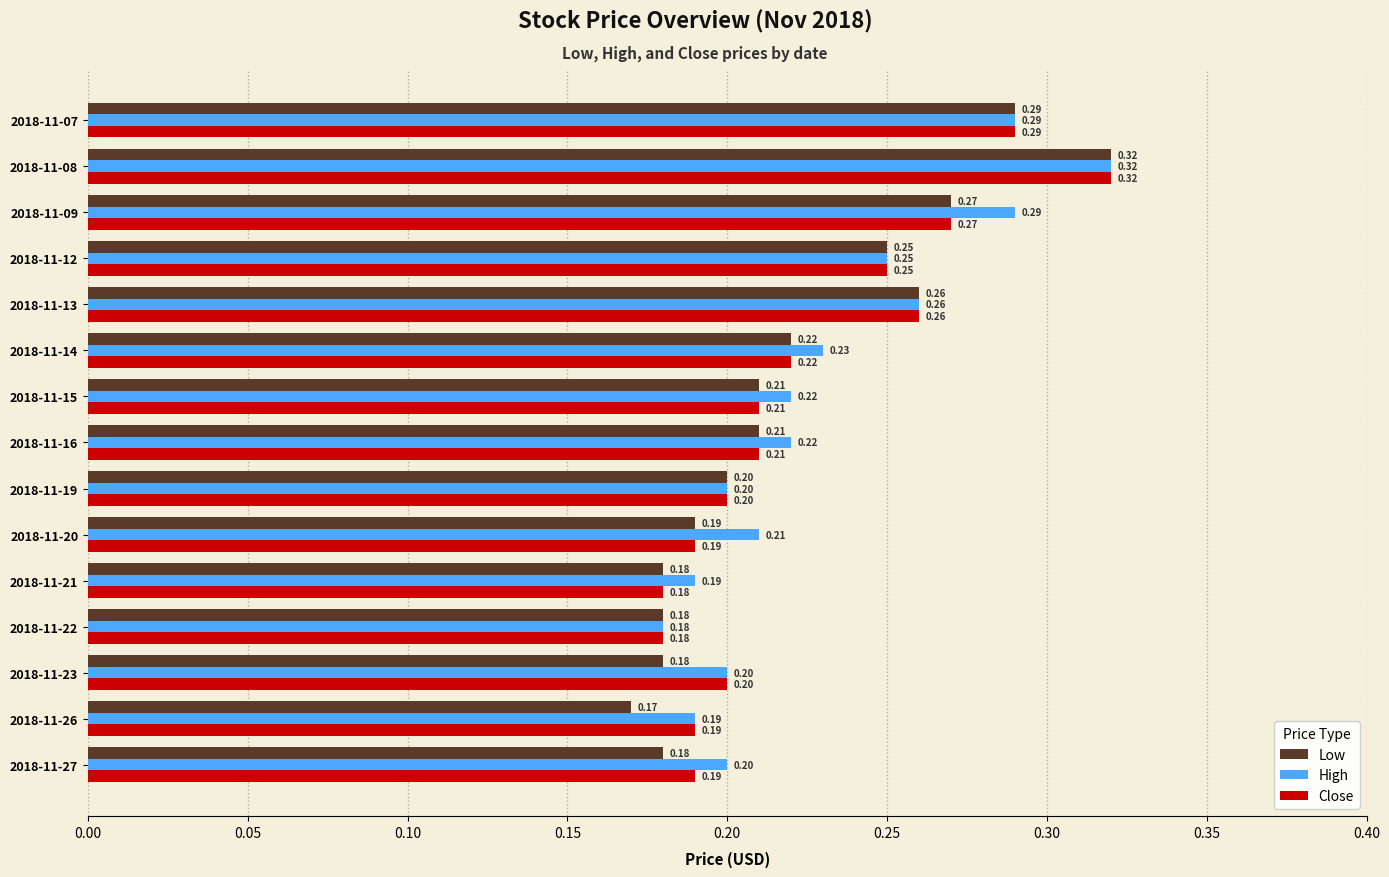

At how many categories does at least one series exceed 0?

15